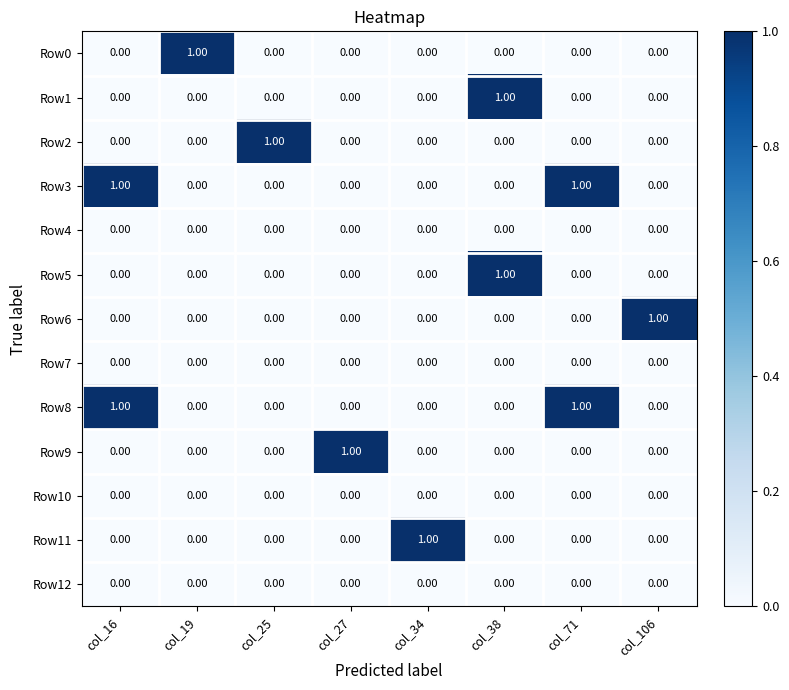

At how many categories does at least one series exceed 0?

8